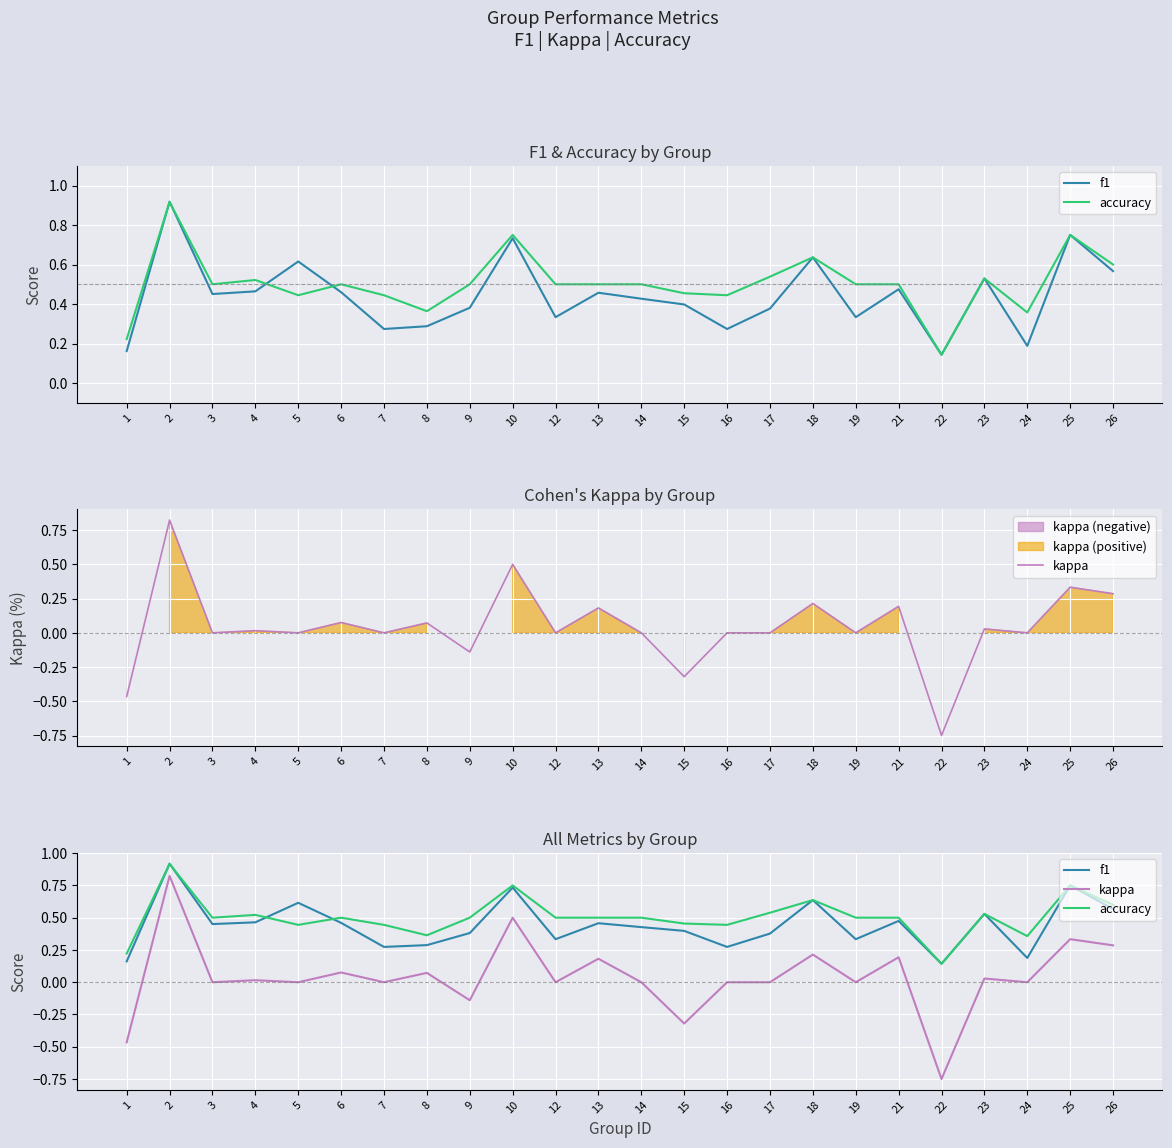

What is the difference between the maximum and minimum values in the kappa series?

1.6